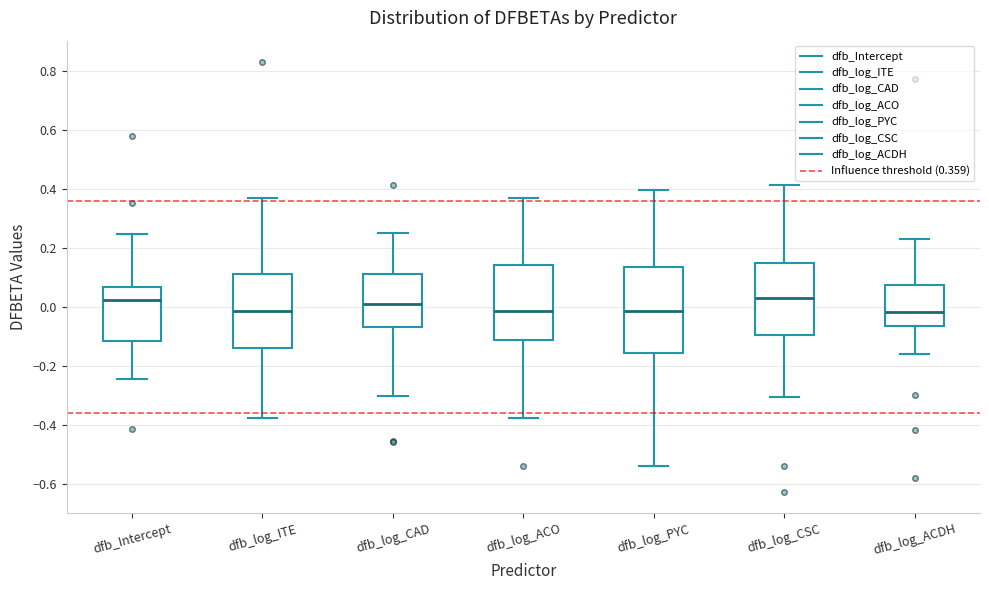

Which box is the tallest, from its lower edge to its upper edge?

dfb_log_PYC